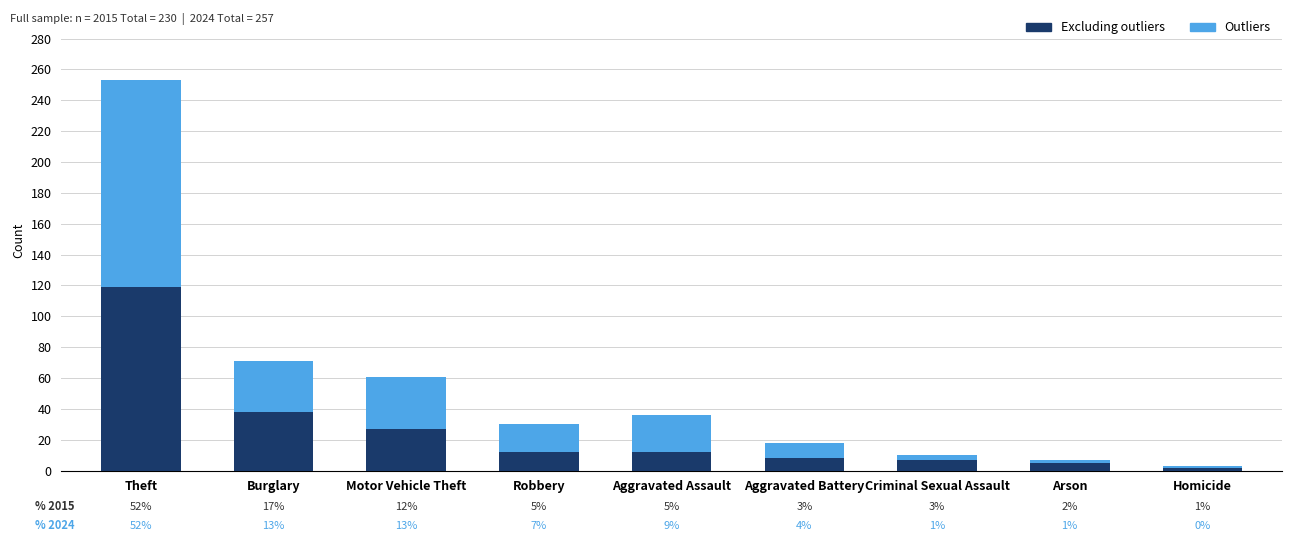

How many bars are there in total?

9